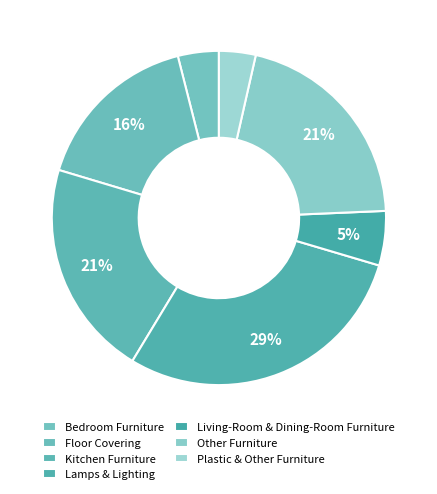

To the nearest percent, what percentage of the pie is Floor Covering?

16%